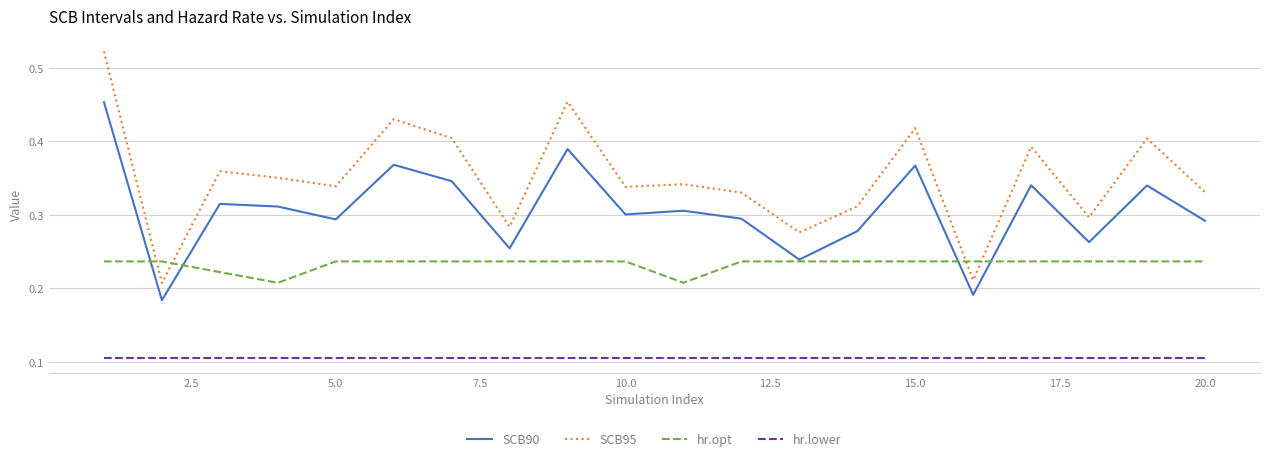

List the series in order of their overall mean, lowest first.

hr.lower, hr.opt, SCB90, SCB95